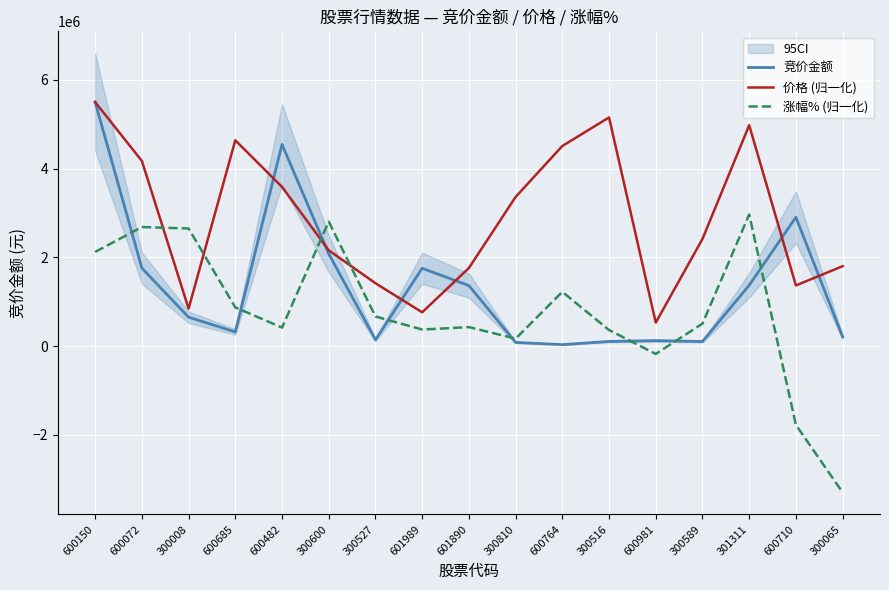

True or false: 价格 (归一化) has more than 1 points higher than both neighbors.

True